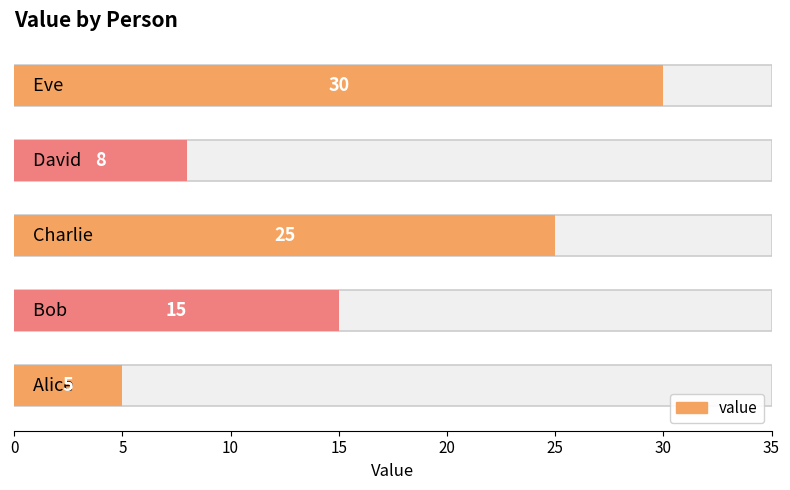

The value at 5 is 21. True or false?

False